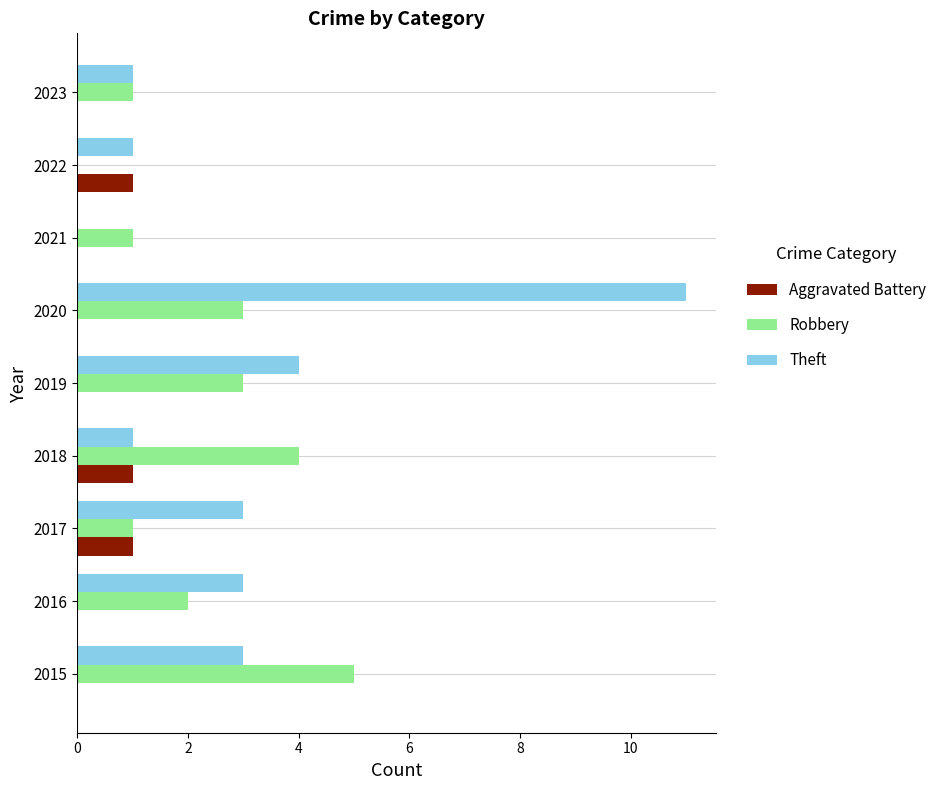

Is it true that Theft equals 1 at 2018?

True